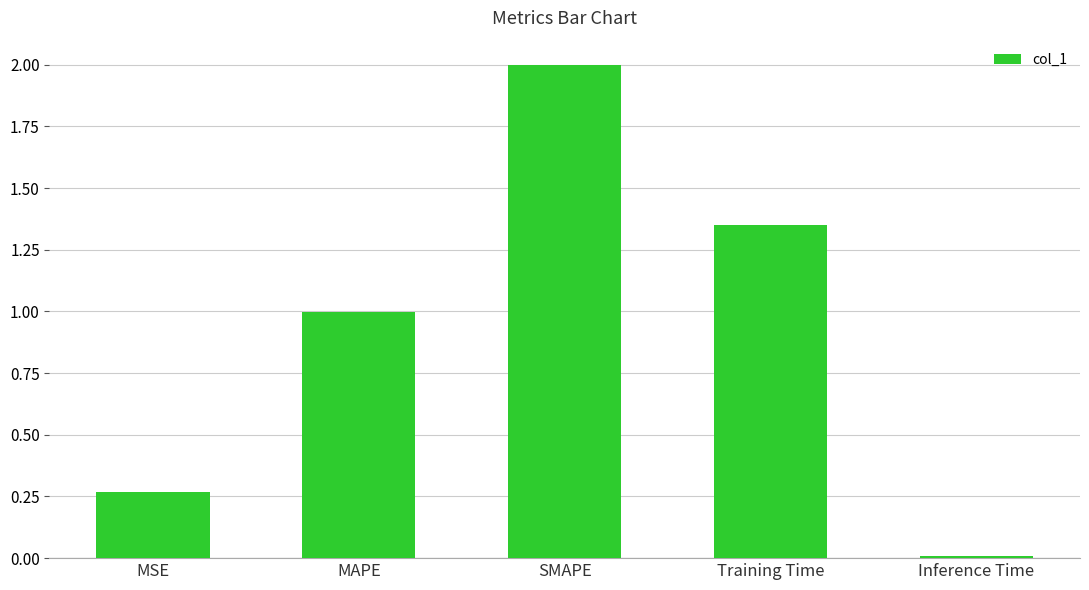

Where is the data nearest to the value 1?

MAPE